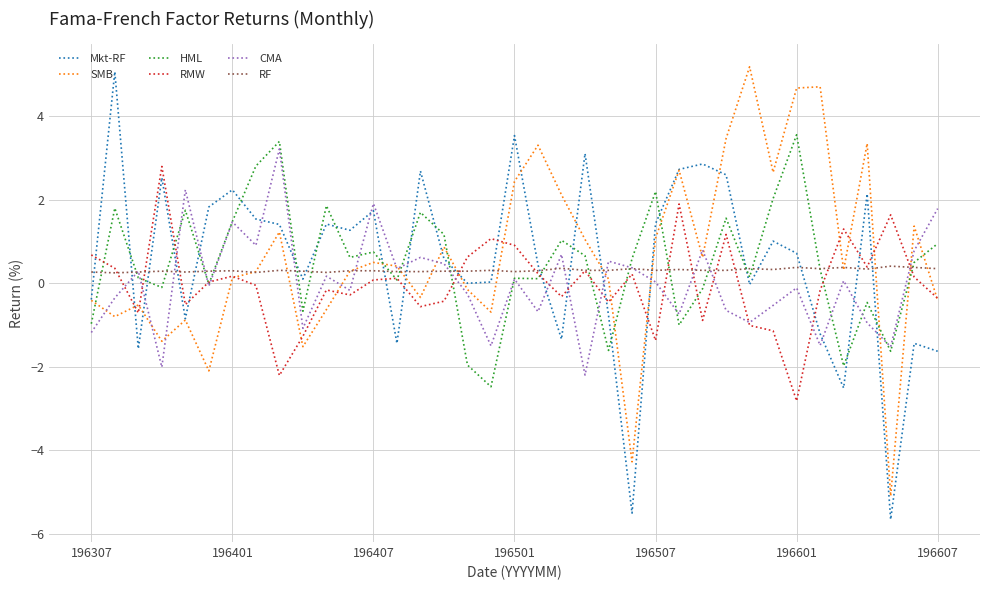

What is the highest value of the RMW series?

2.8